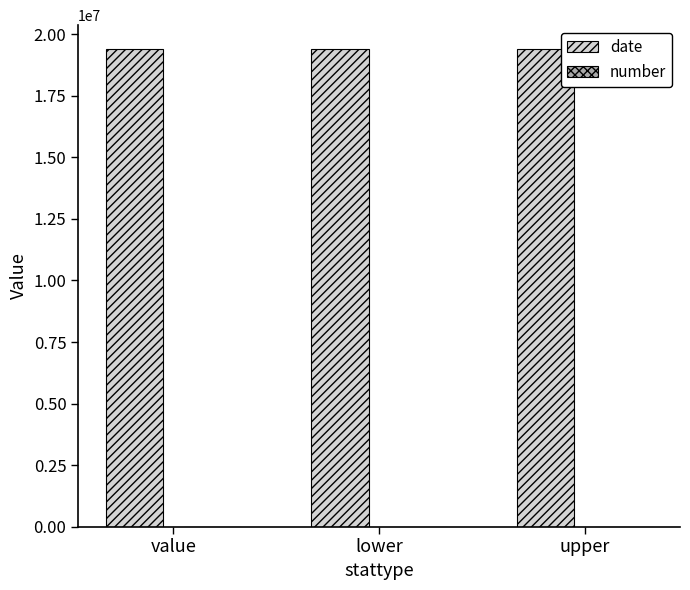

Which has a higher value, upper or lower?

upper